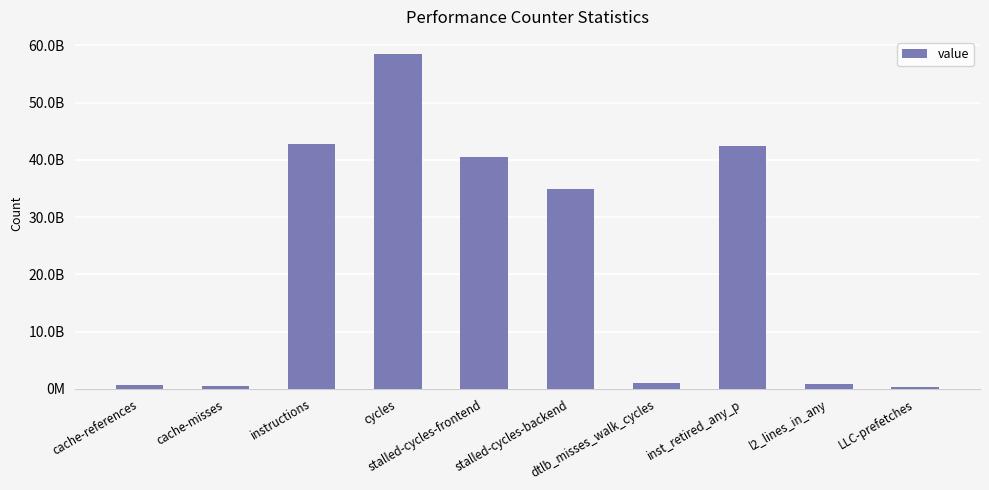

Between stalled-cycles-frontend and inst_retired_any_p, which is larger?

inst_retired_any_p